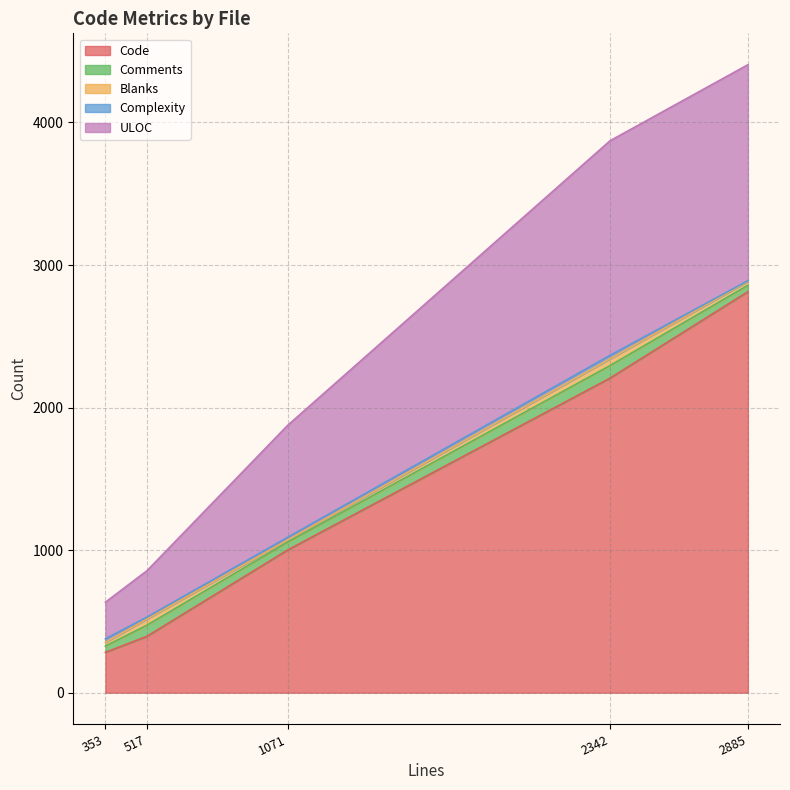

Count the Complexity values in the range 14 to 25.

4